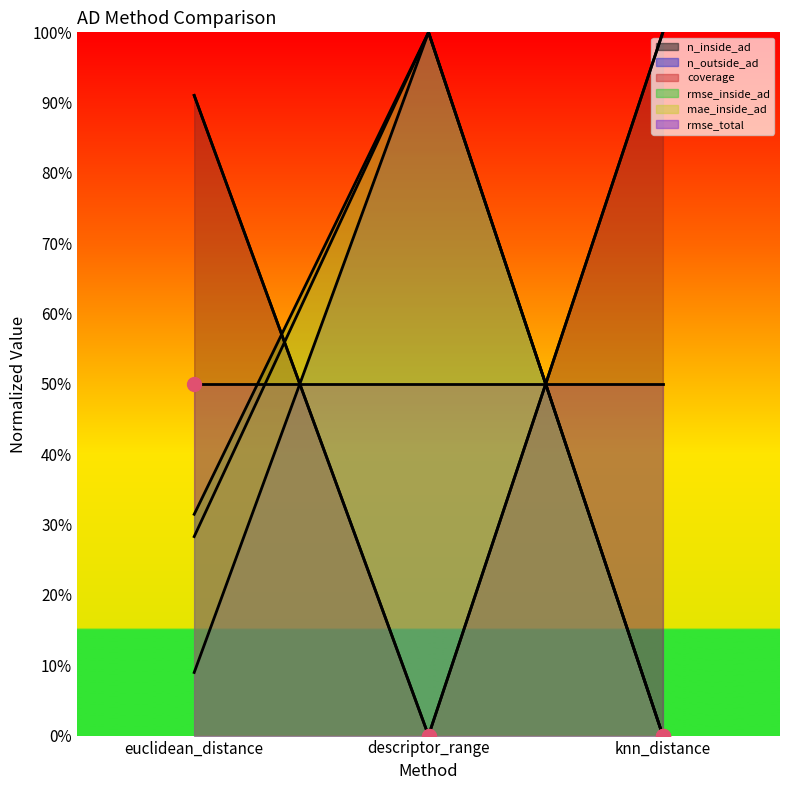

Which category has the highest value in the n_inside_ad series?

descriptor_range